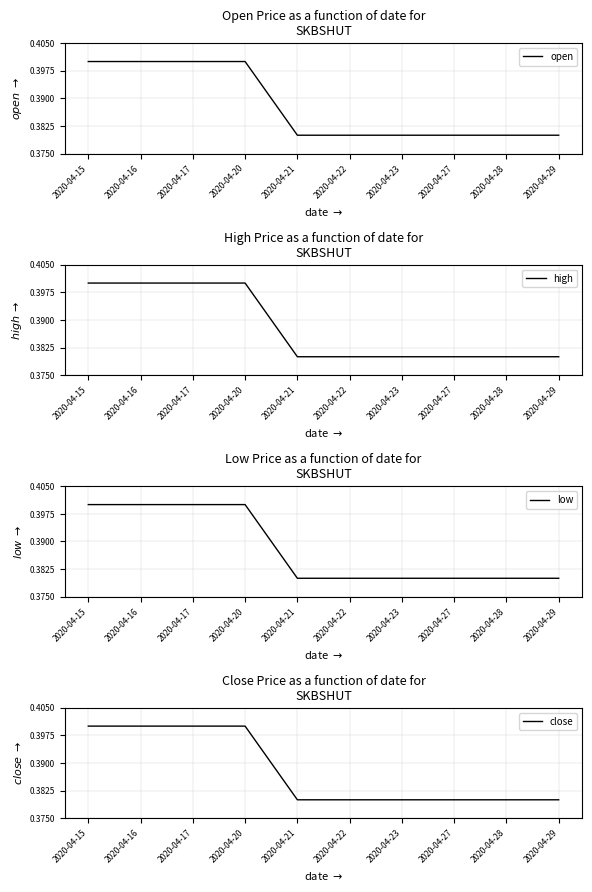

Rank the series by their maximum value, from lowest to highest.

open, high, low, close